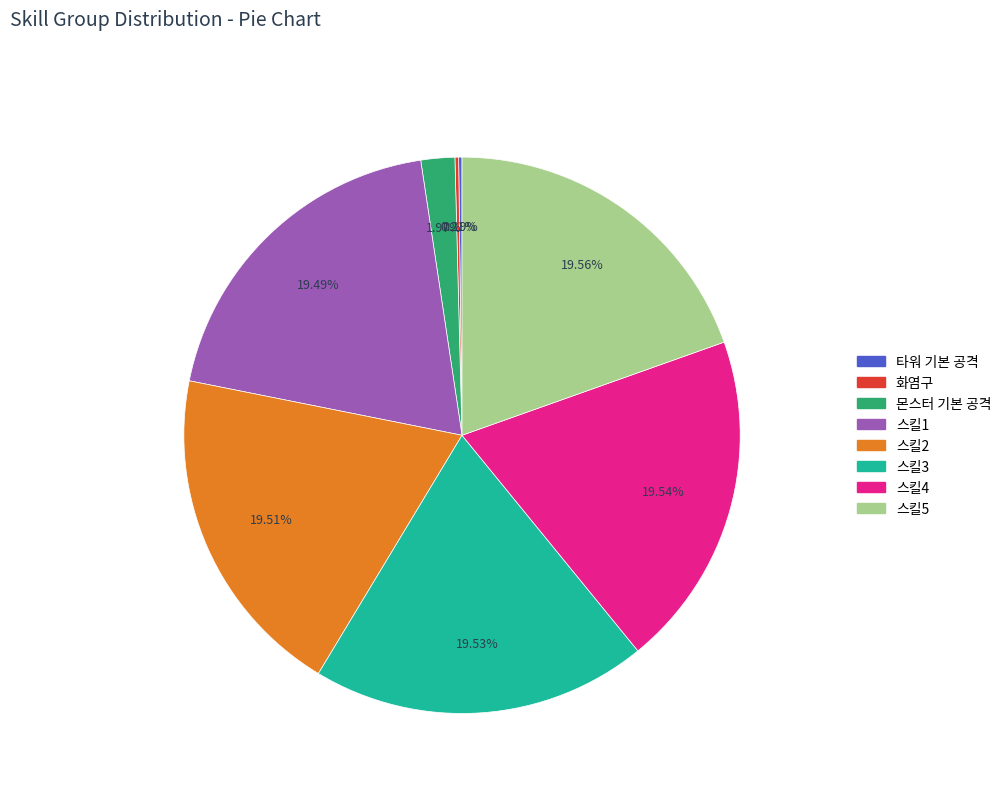

Does 몬스터 기본 공격 represent more than half of the total?

No